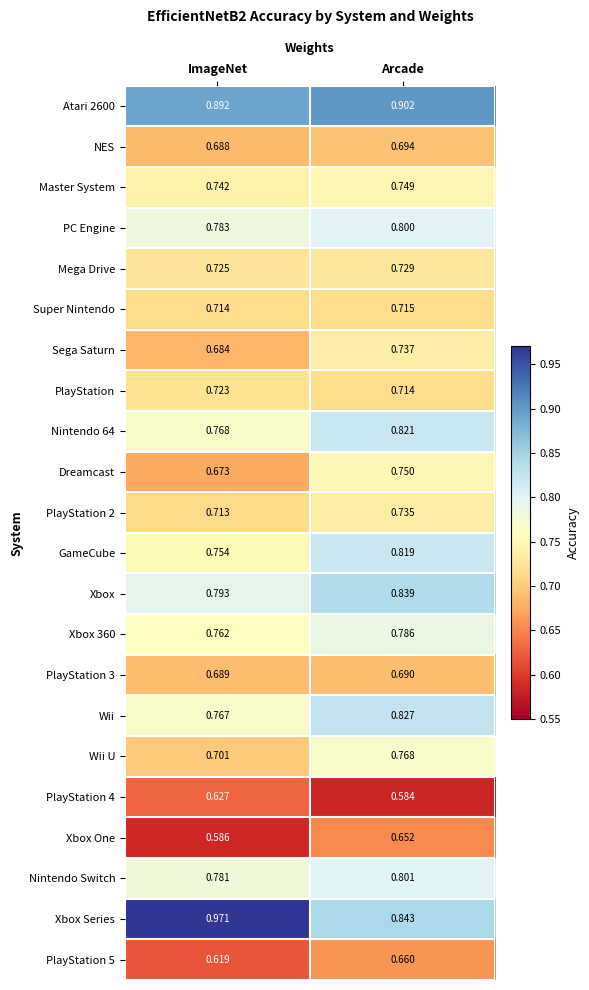

Which category has the highest value in the PlayStation 2 series?

Arcade